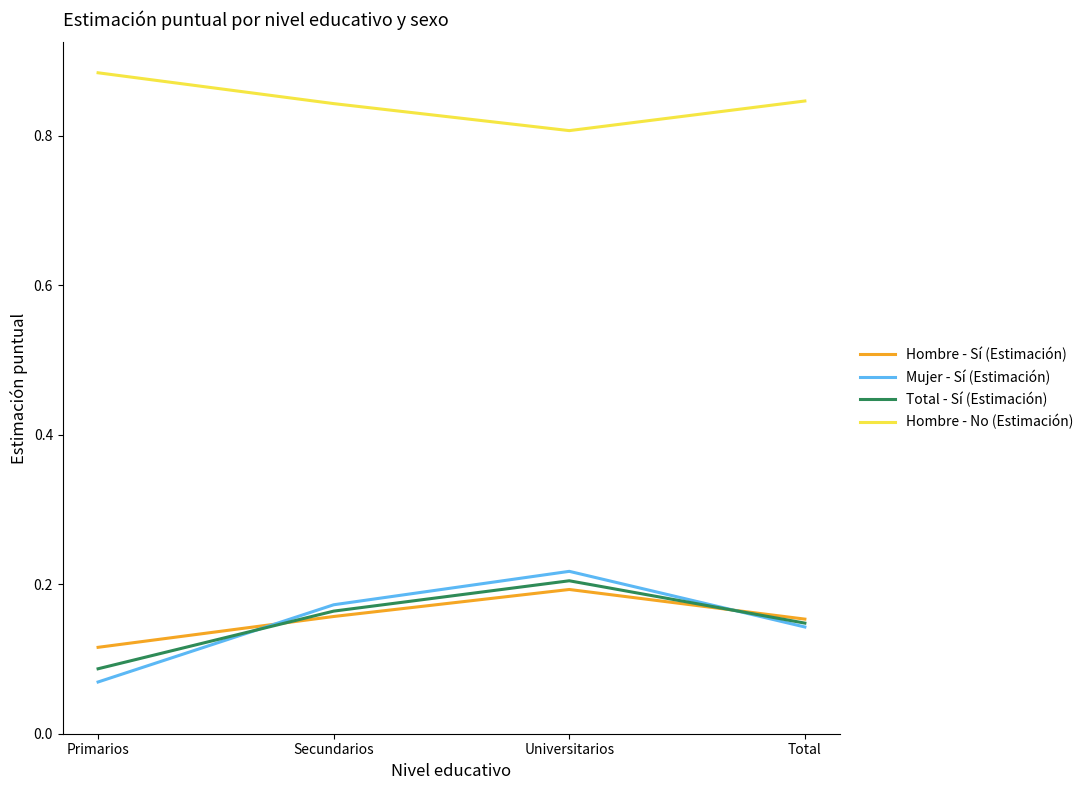

The value of Total - Sí (Estimación) at Universitarios is 0.3. True or false?

False